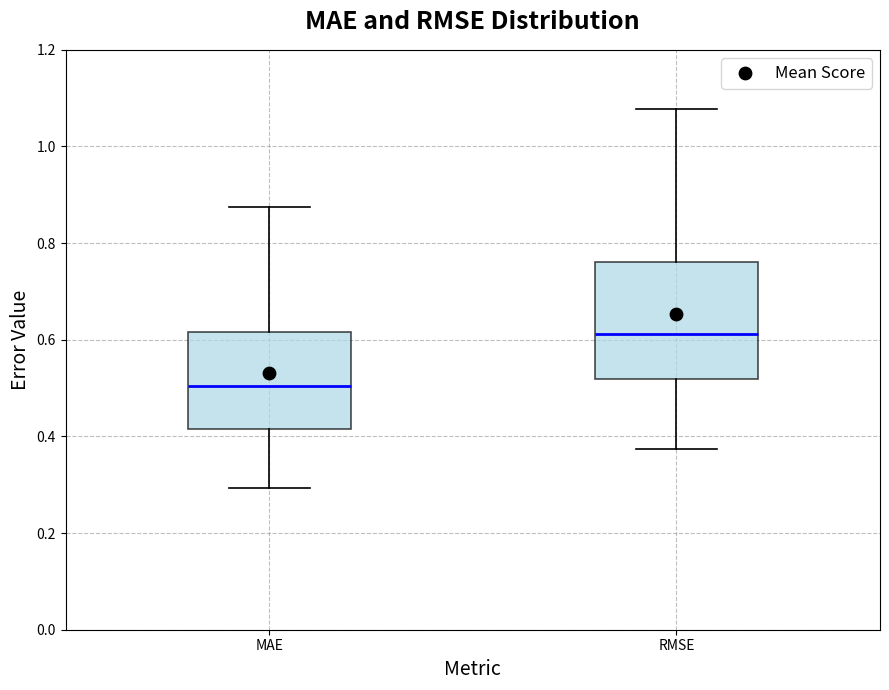

Comparing the boxes themselves (not the whiskers), which one is the tallest?

RMSE